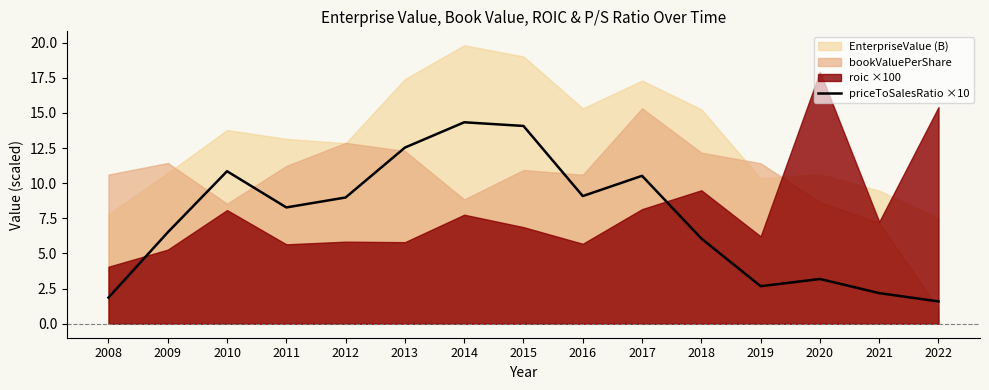

What is the minimum value shown in the chart?

1.6